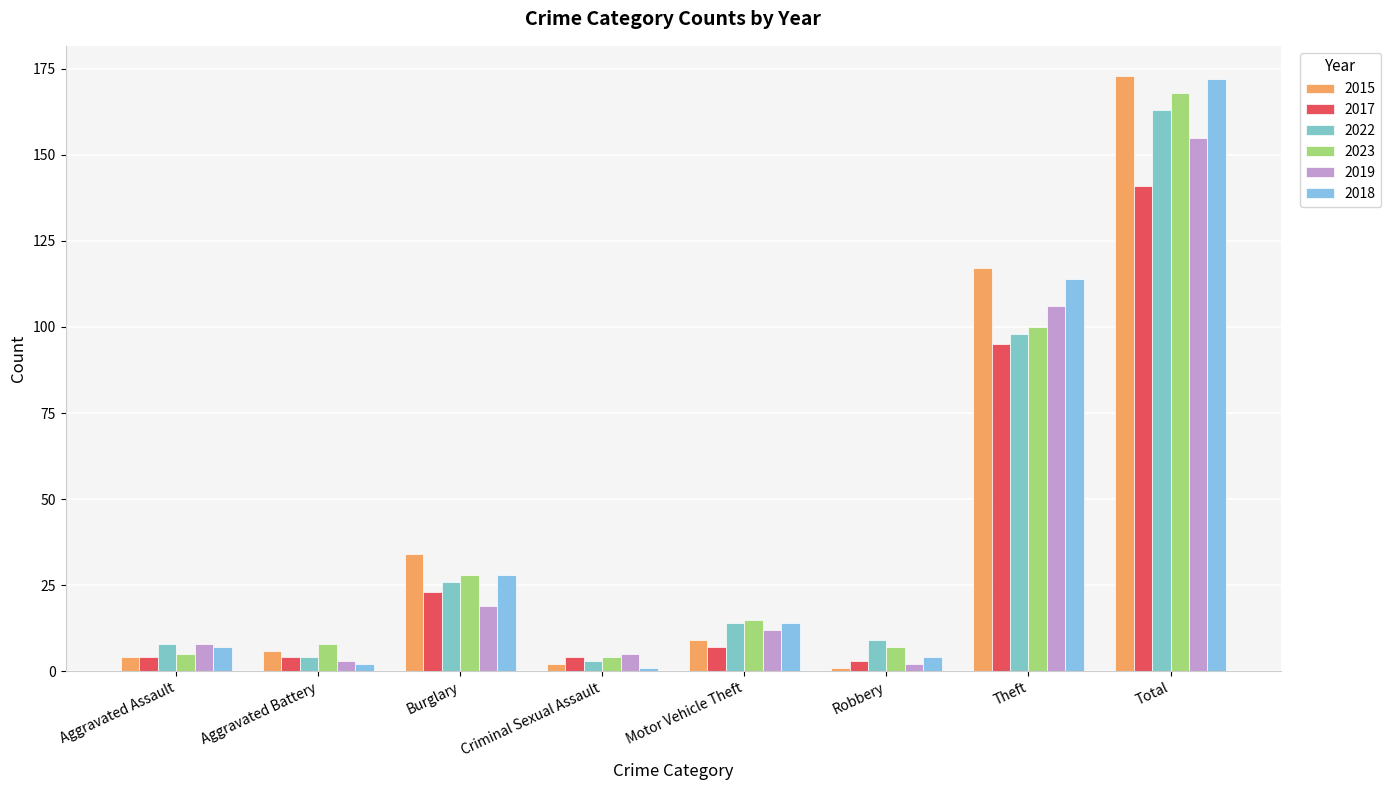

Is it true that 2022 equals 14 at Motor Vehicle Theft?

True